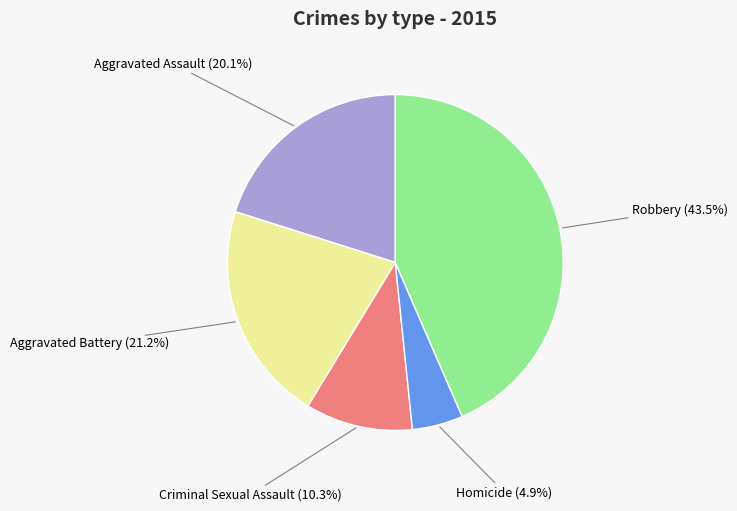

How many segments does this pie chart have?

5